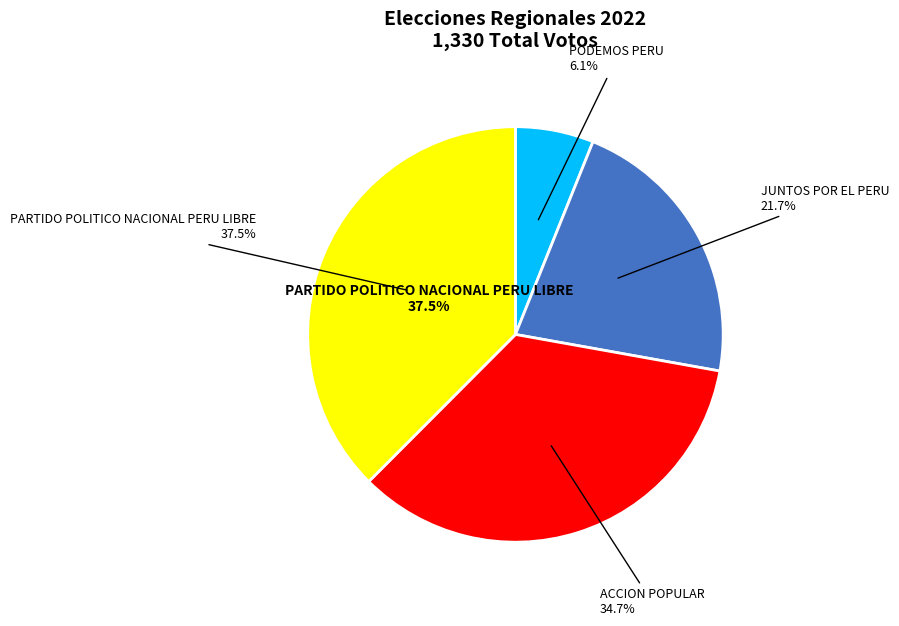

What percentage is NOT represented by PARTIDO POLITICO NACIONAL PERU LIBRE?

62.5%